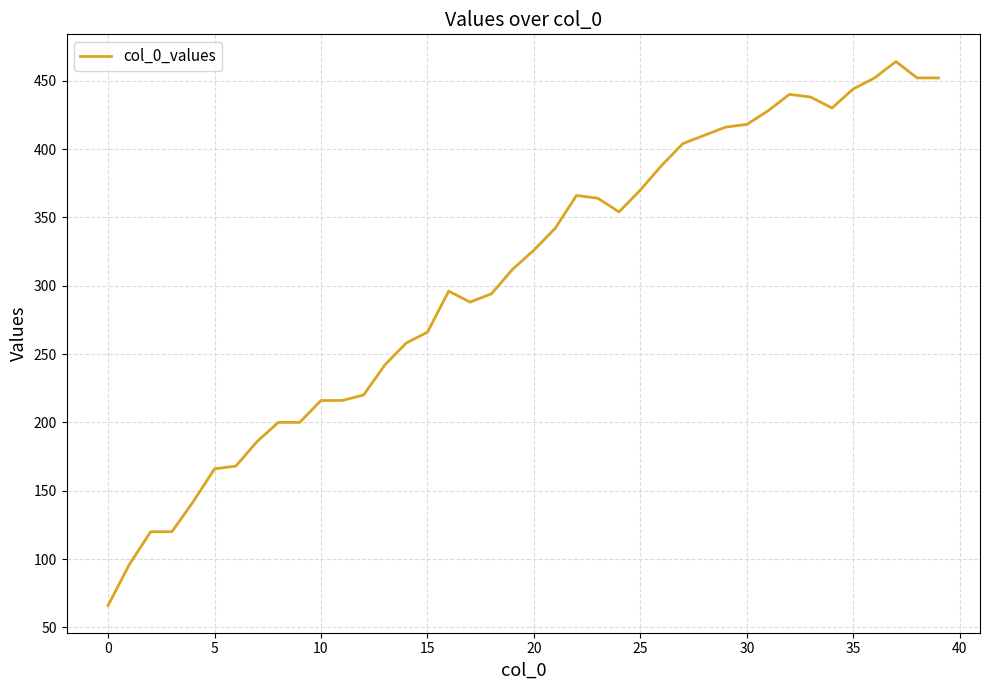

What is the minimum value shown in the chart?

66